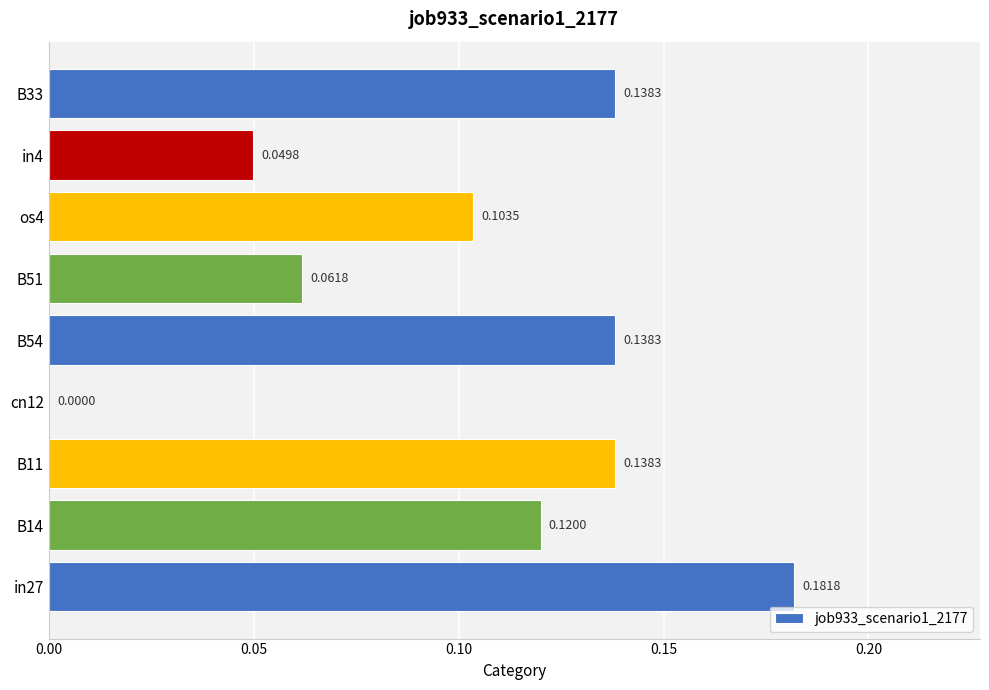

What is the sum of all values?

0.9